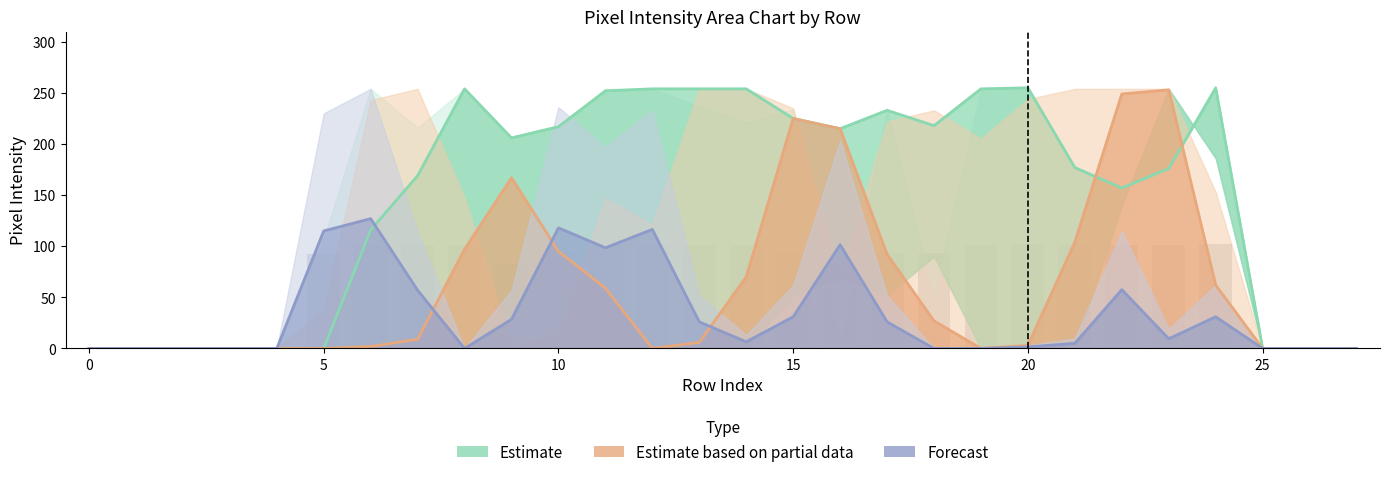

How many values in the Forecast series exceed 9?

14